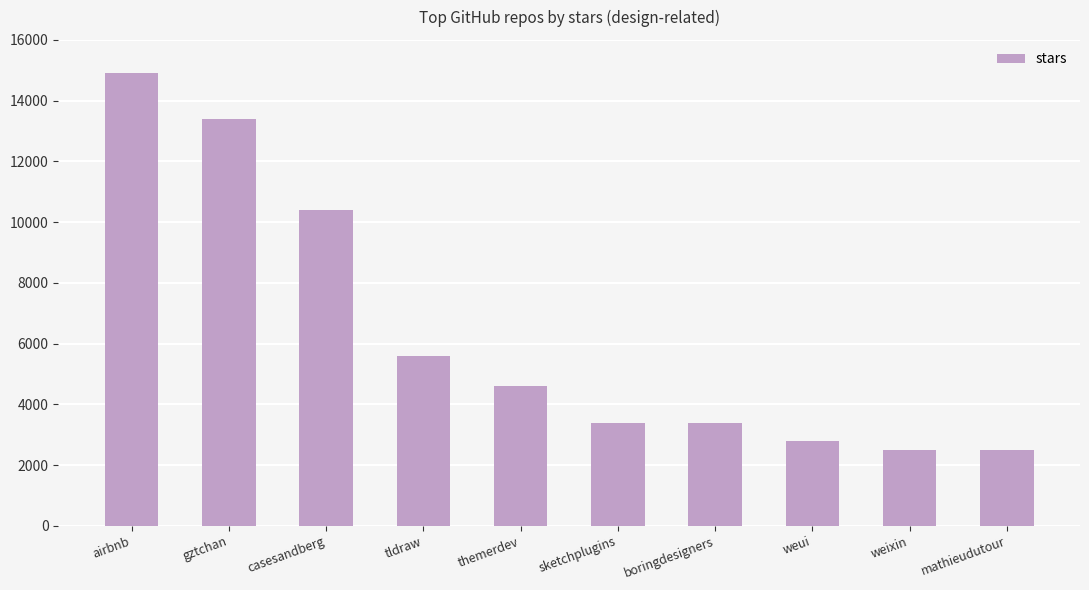

What is the difference between the maximum and minimum values?

12400